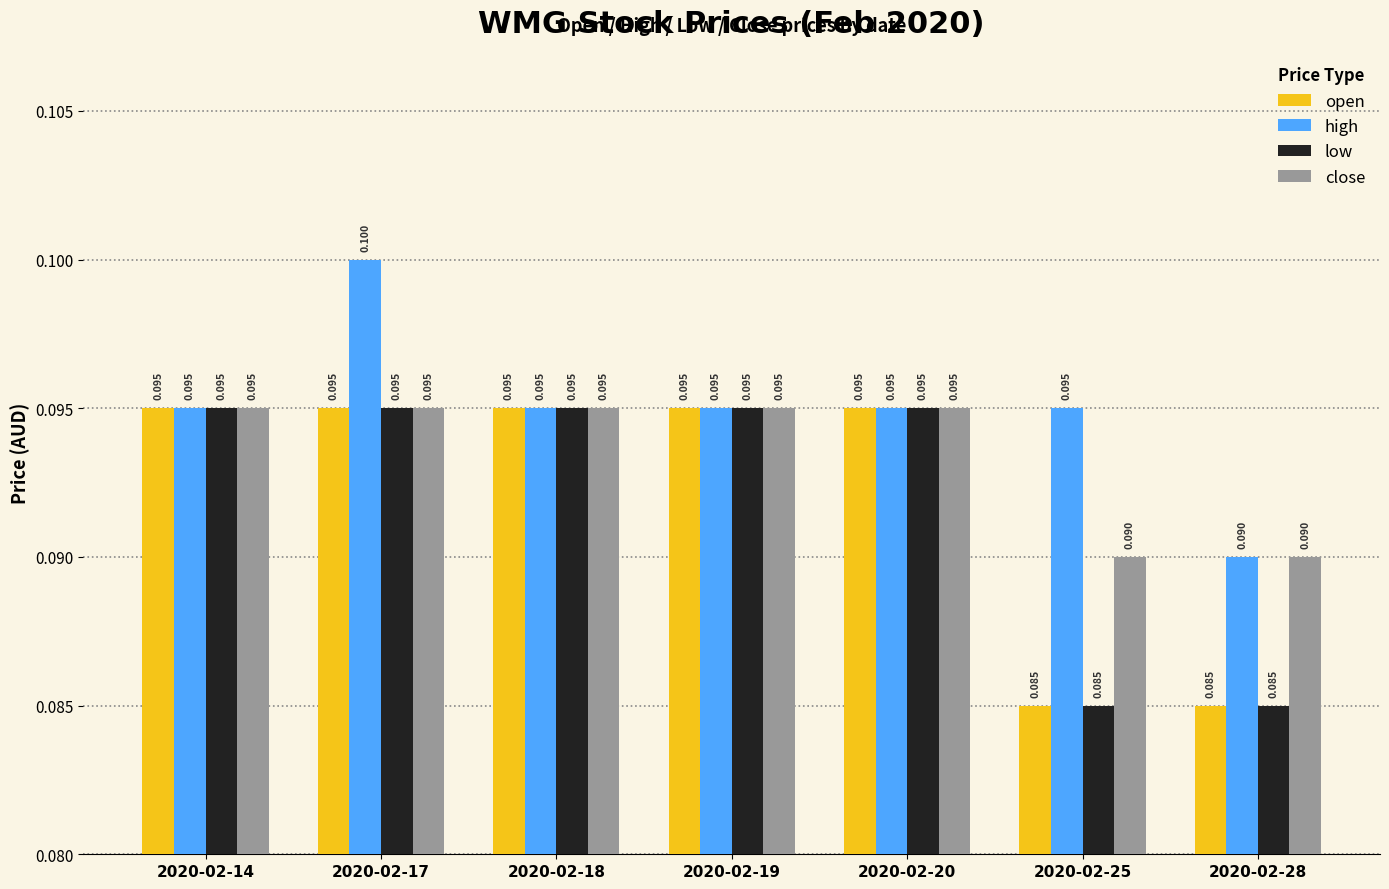

Which series has the largest total across all categories?

high